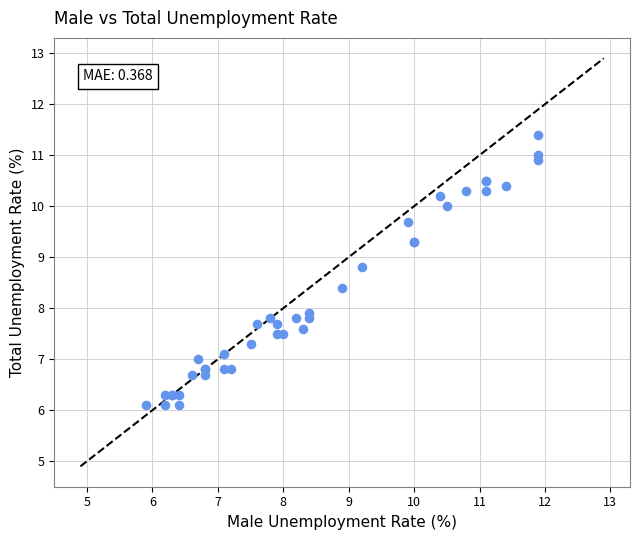

What Y value in the scatter plot is closest to 8?

7.9